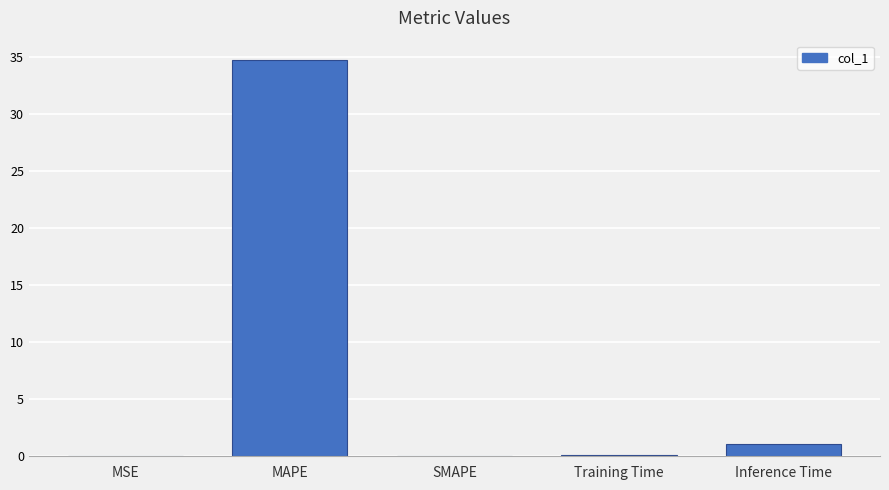

Which label corresponds to the largest value in the chart?

MAPE